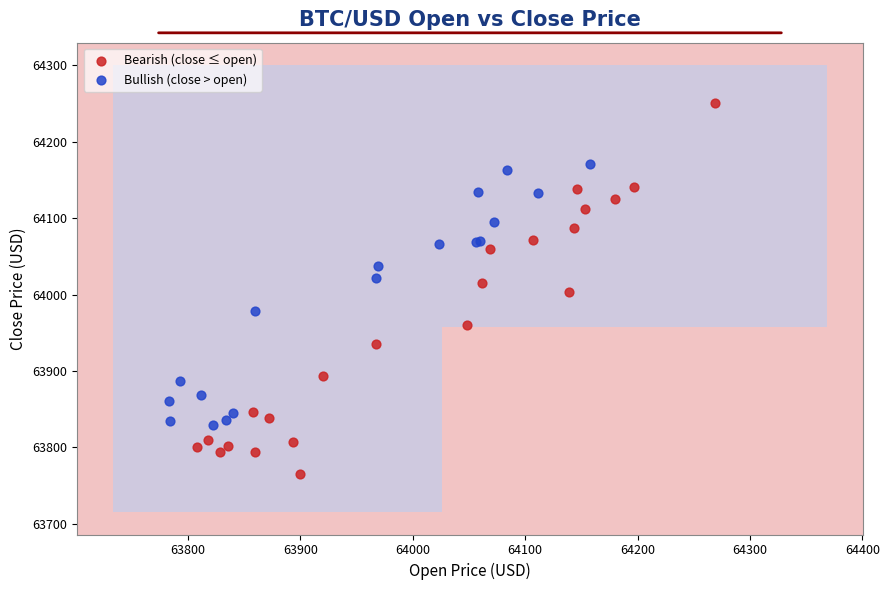

What are all the series names shown in the legend?

Bearish (close ≤ open), Bullish (close > open)